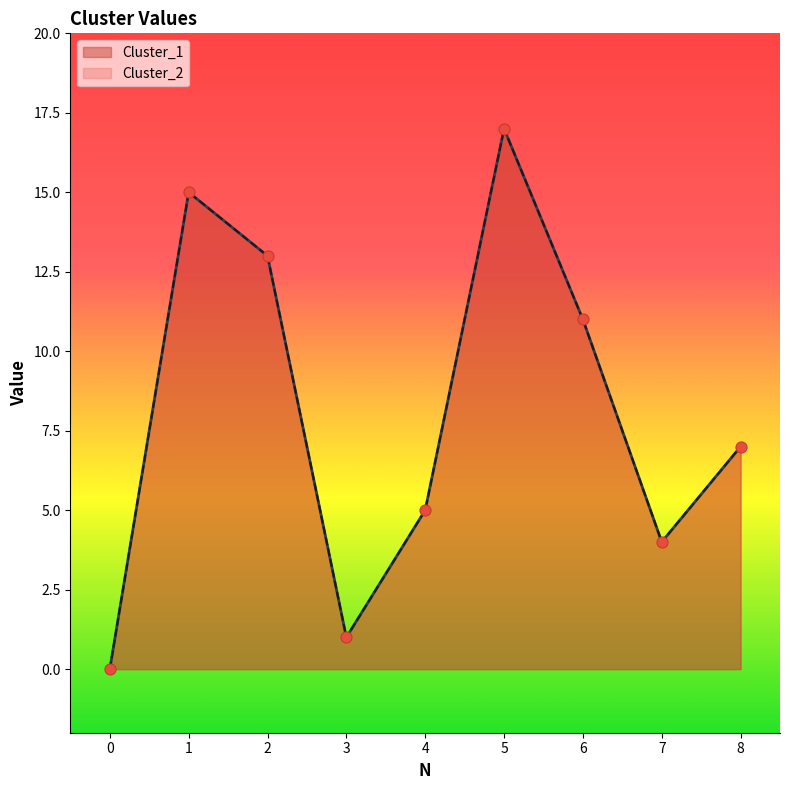

What are all the series names shown in the legend?

Cluster_1, Cluster_2